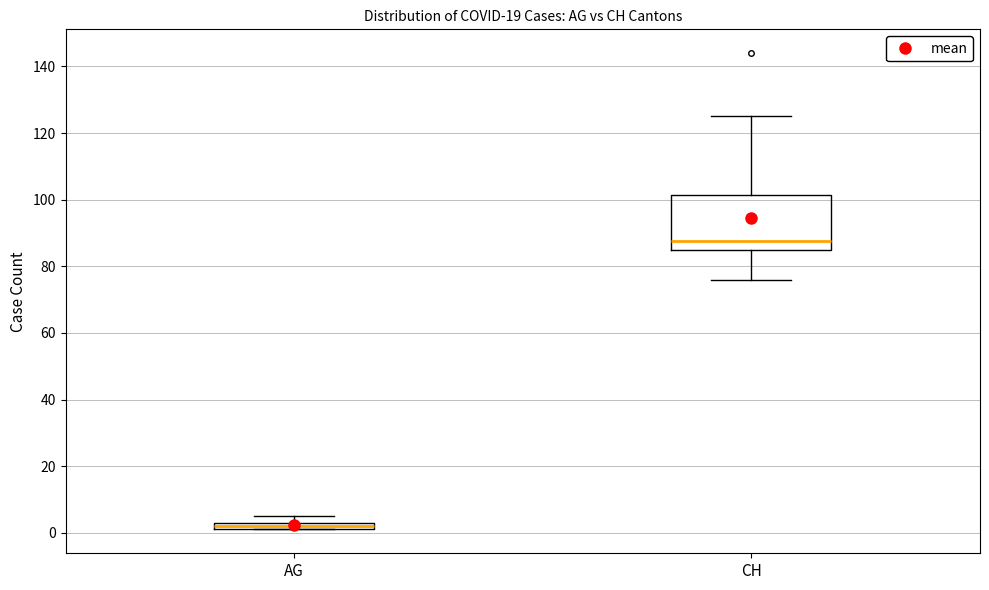

Where does the median line of the box for CH sit on the y-axis? The values are not printed on the chart, so give them approximately, as read against the axis.

88